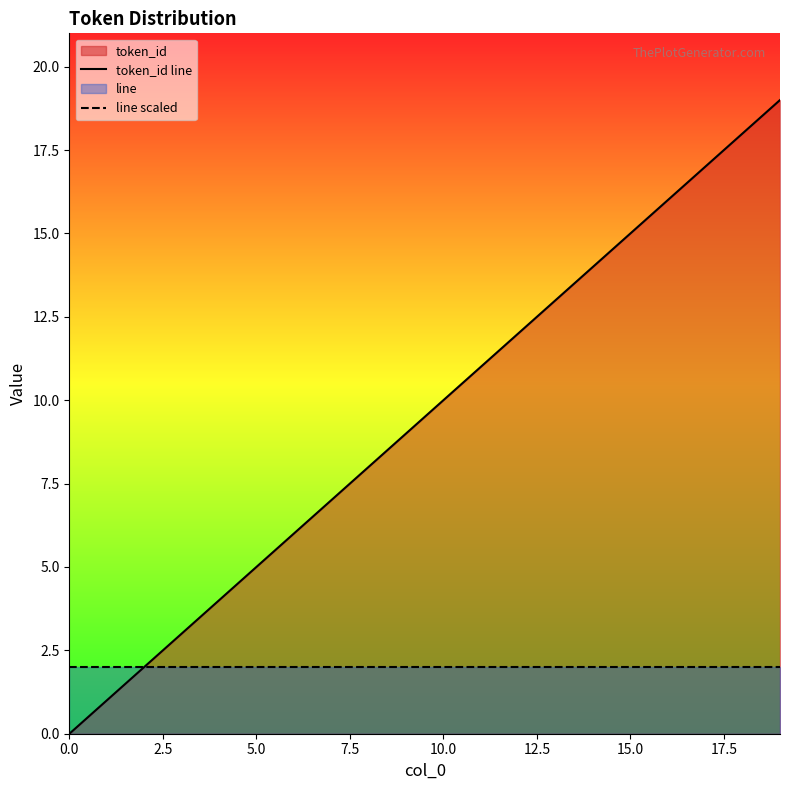

Reading left to right, list all the values displayed in this chart.

token_id line: 0	1	2	3	4	5	6	7	8	9	10	11	12	13	14	15	16	17	18	19
line scaled: 2	2	2	2	2	2	2	2	2	2	2	2	2	2	2	2	2	2	2	2